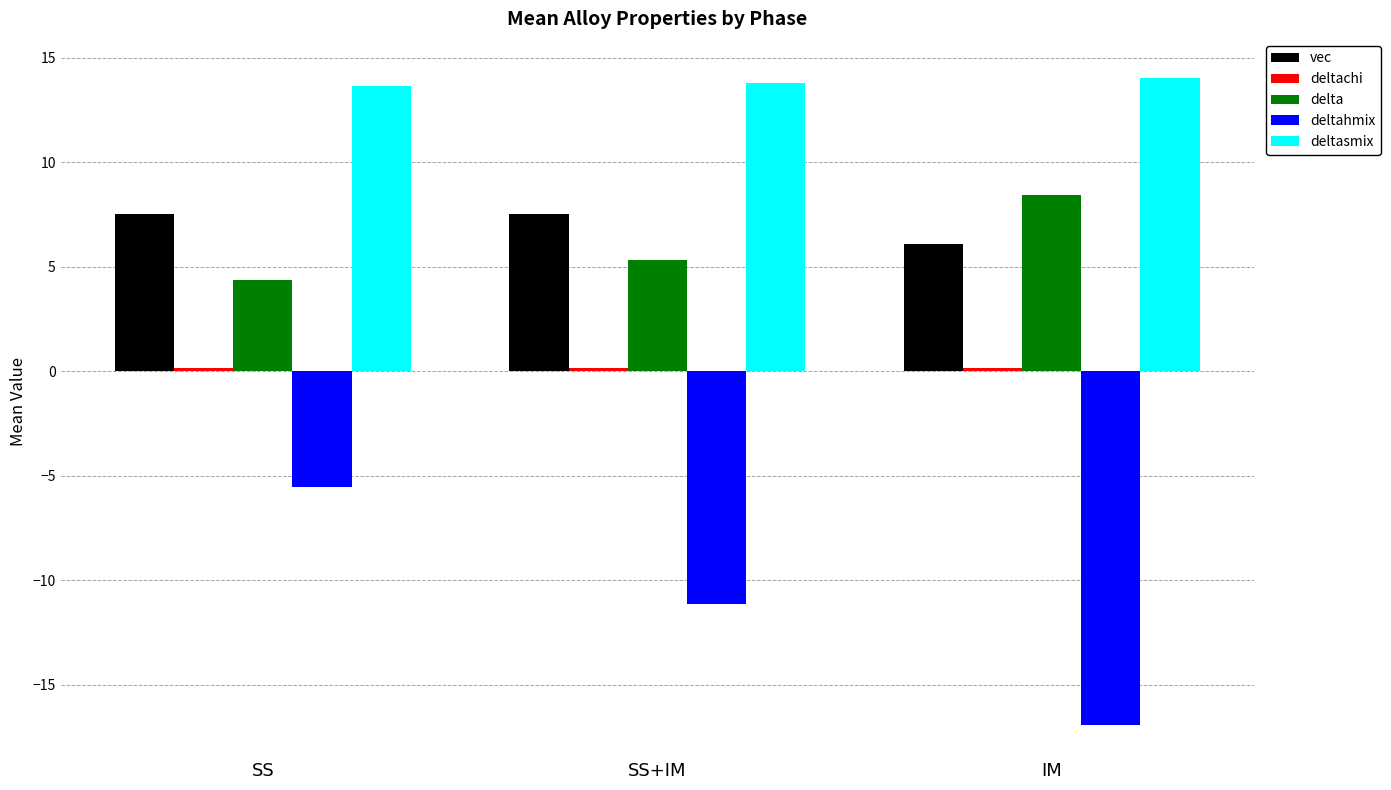

What is the difference between the maximum and minimum values in the deltasmix series?

0.4